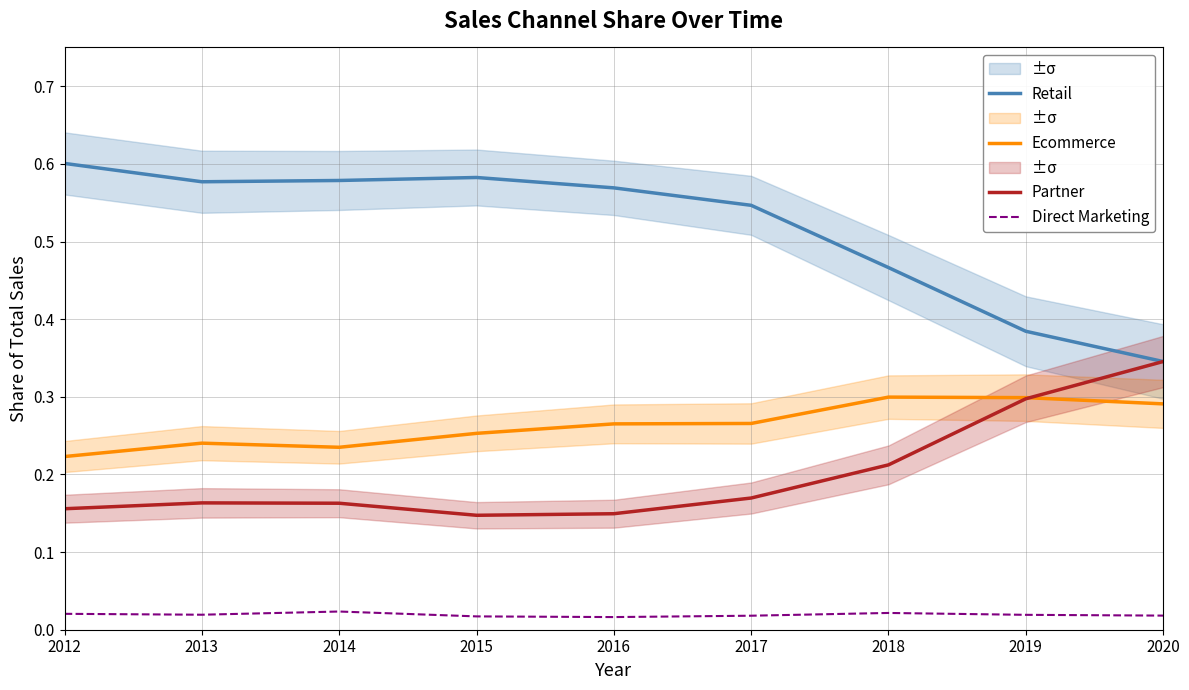

Where is the first local minimum for Direct Marketing?

2013